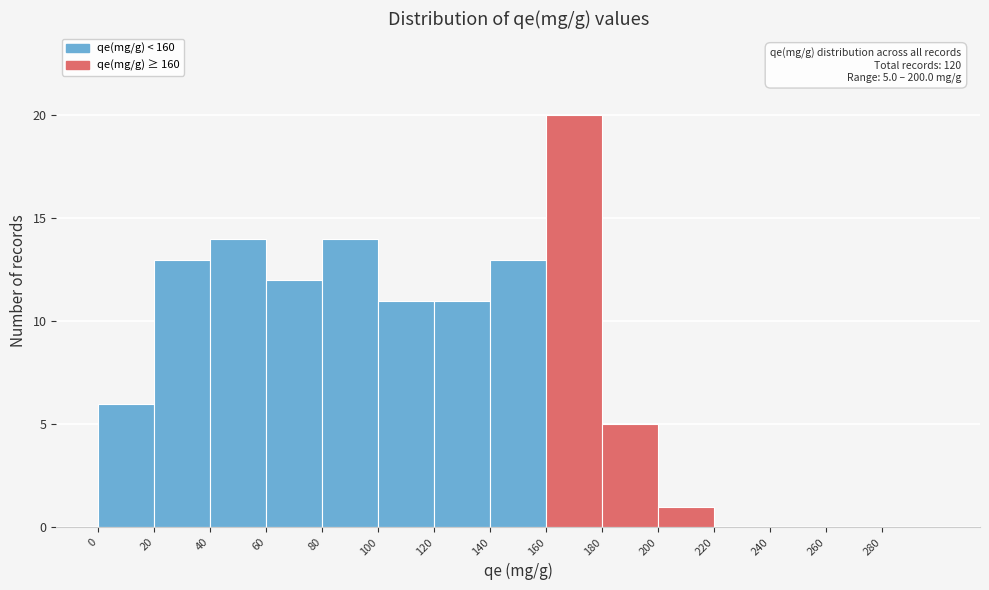

Over which range of the x-axis is the bar tallest?

160 to 180